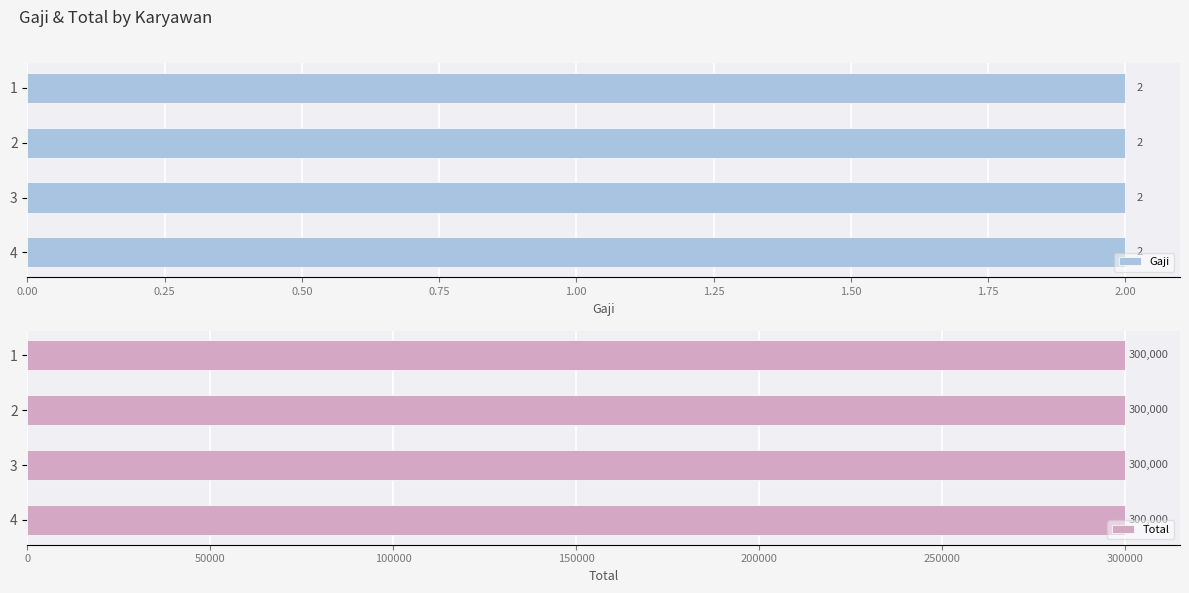

Reading left to right, list all the values displayed in this chart.

Gaji: 2	2	2	2
Total: 300000	300000	300000	300000